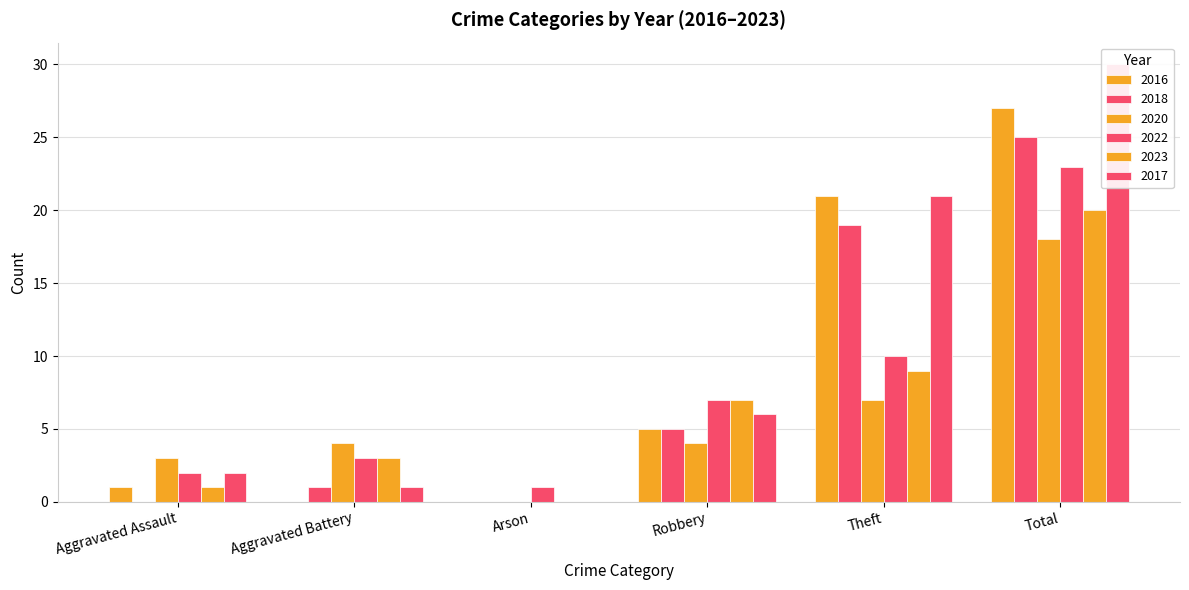

The value of 2022 at Aggravated Battery is 2. True or false?

False